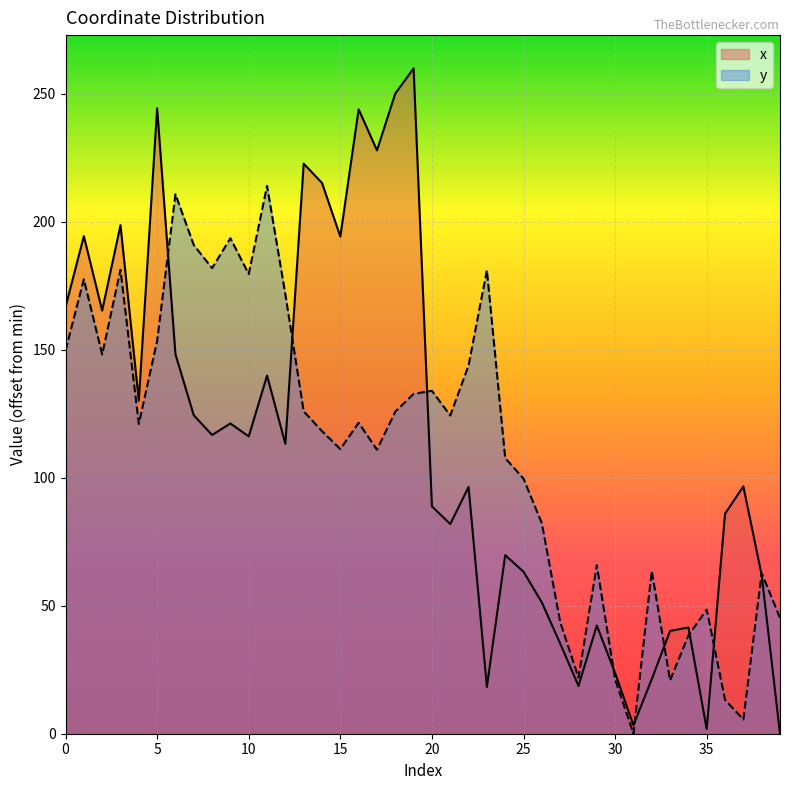

Which series has the largest total across all categories?

x